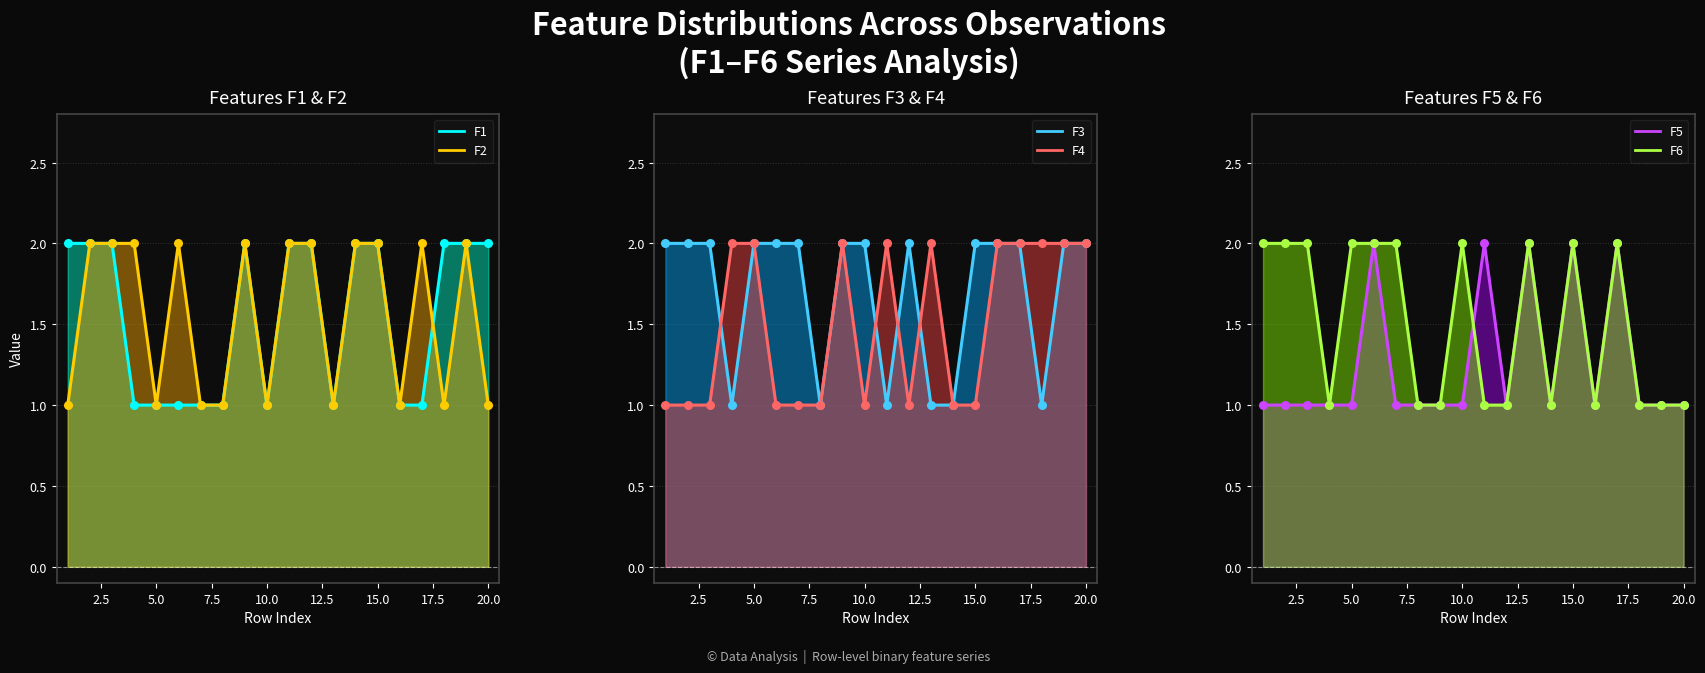

Which series has the largest total across all categories?

F3